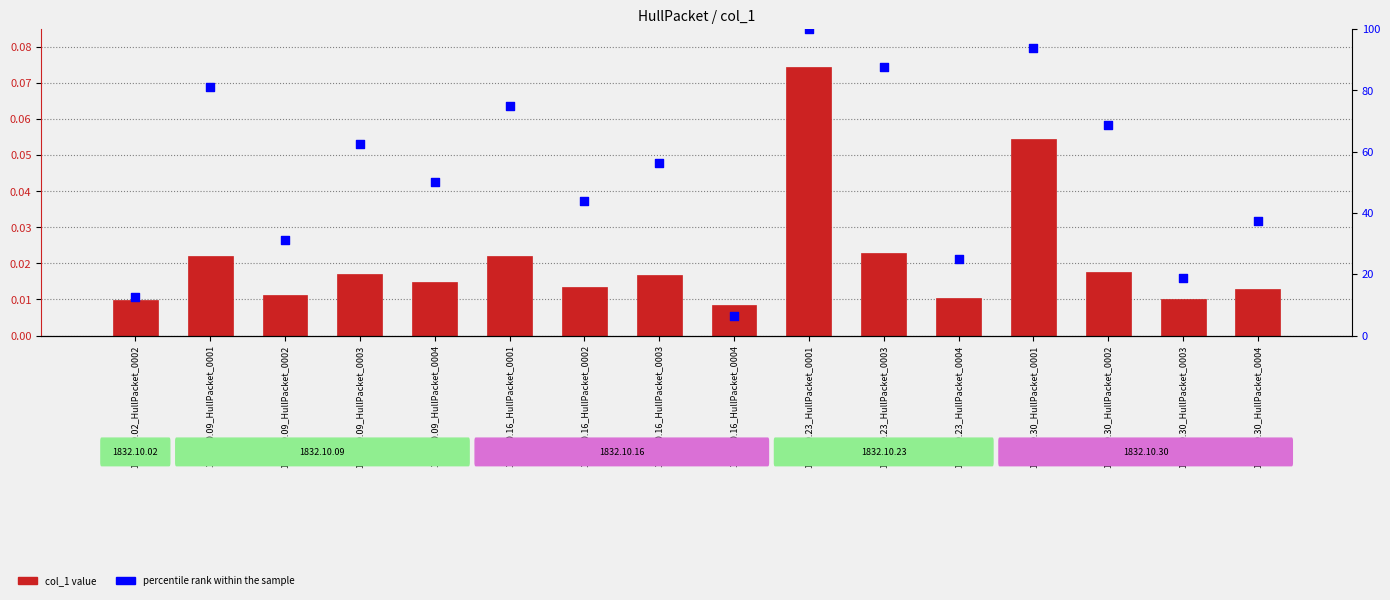

What is the total value across all series at 1832.10.09_HullPacket_0002?

31.3